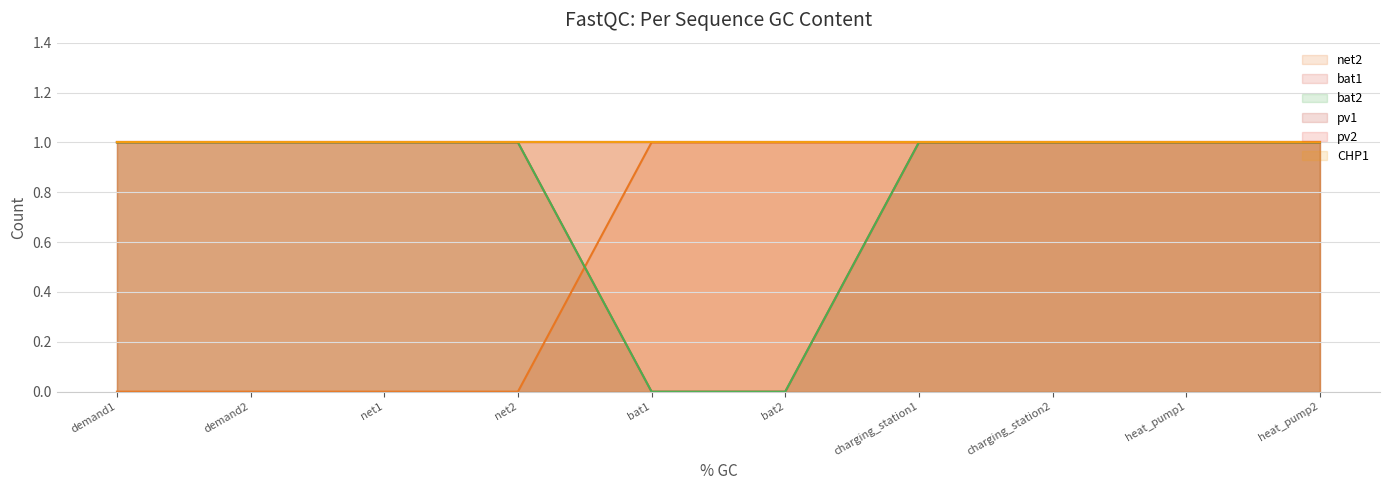

At how many categories does at least one series exceed 0?

10